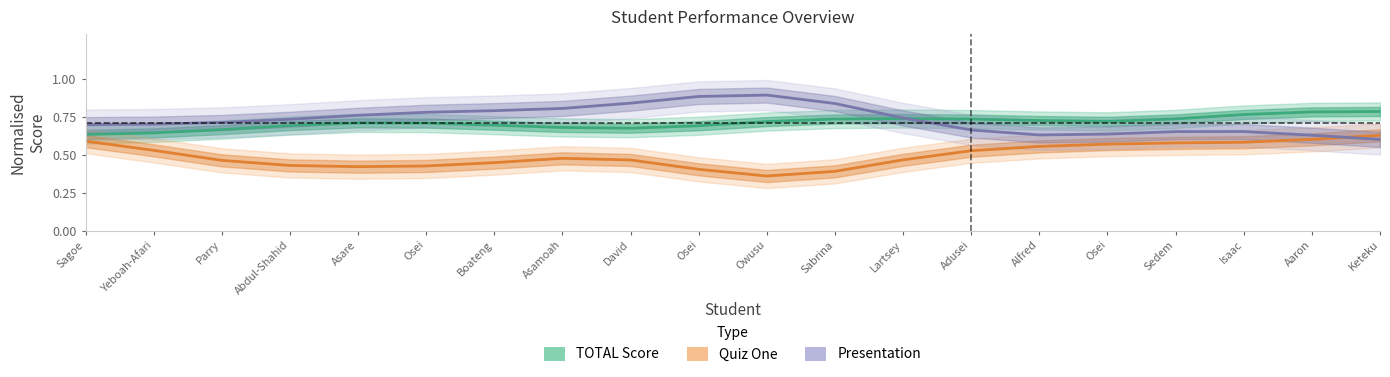

How many lines are shown in the chart?

3